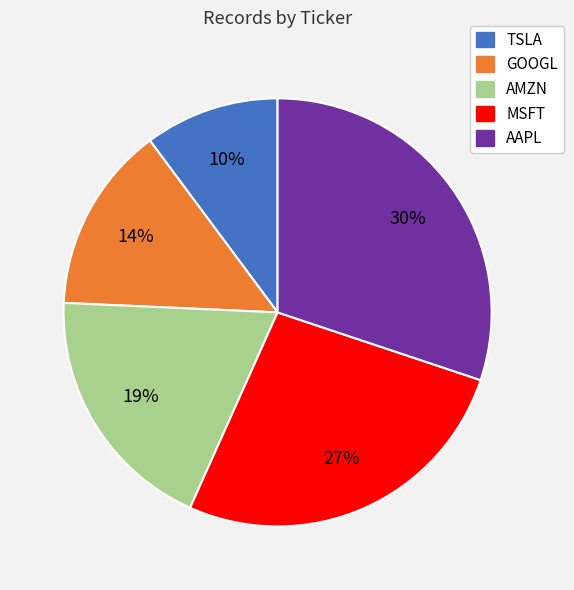

True or false: AAPL accounts for 30% of the total.

True